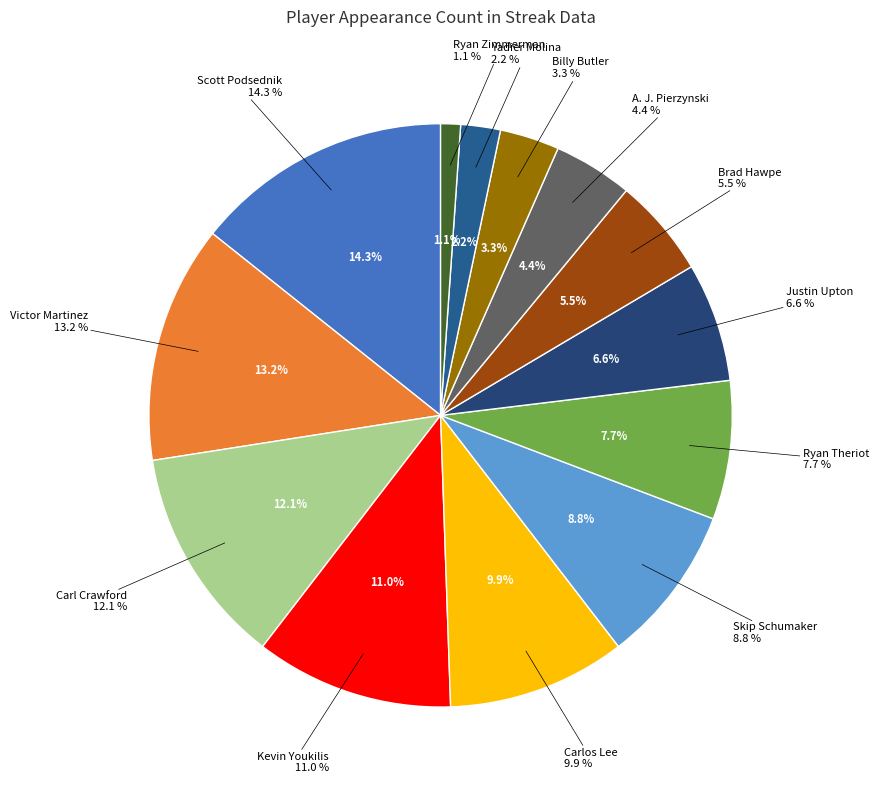

To the nearest percent, what is the difference between the Kevin Youkilis and Victor Martinez slice percentages?

2%